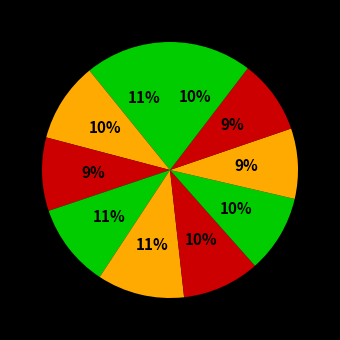

How many segments does this pie chart have?

10